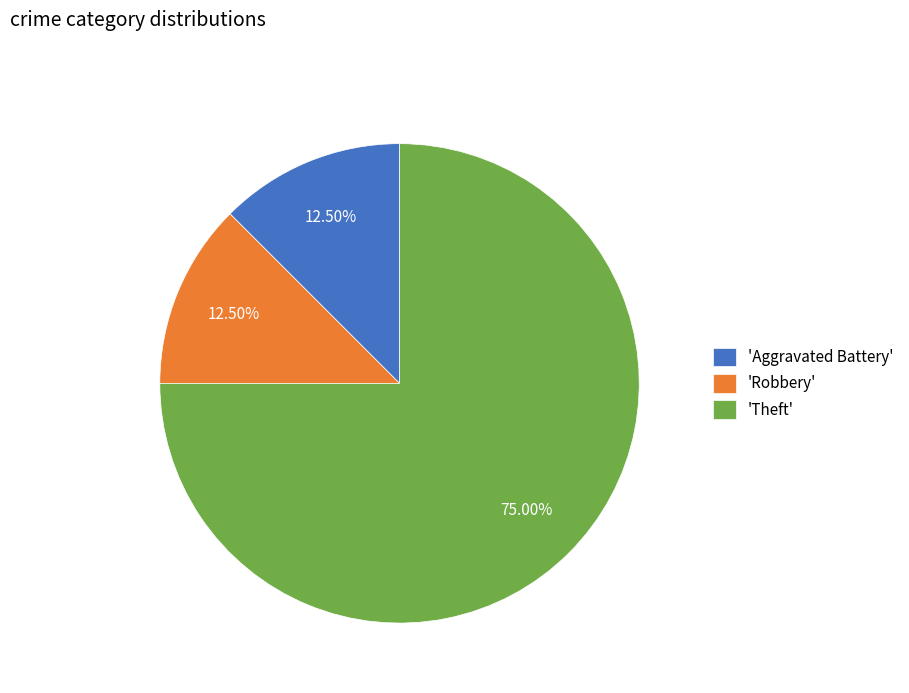

Between 'Robbery' and 'Theft', which is larger?

'Theft'